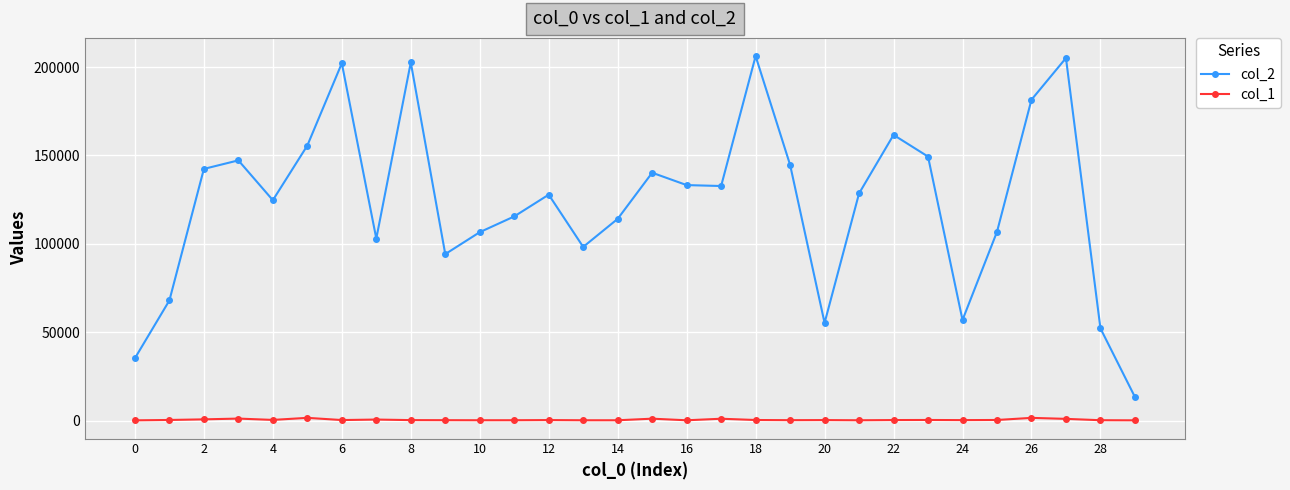

What is the maximum value shown in the chart?

206184